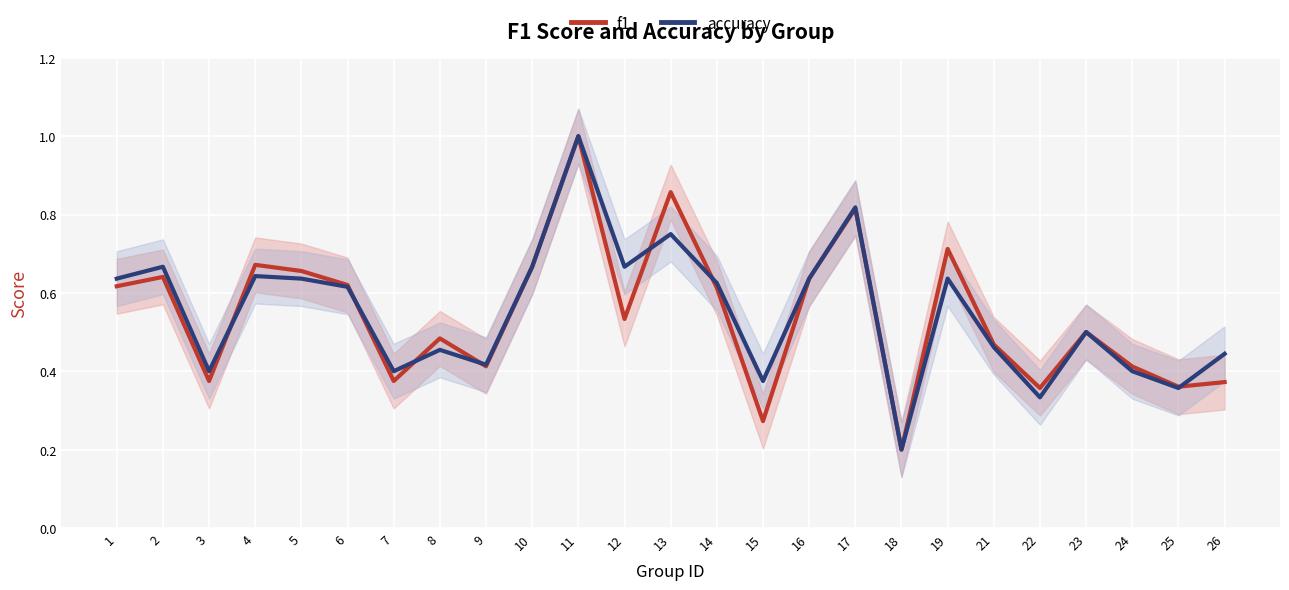

What are all the series names shown in the legend?

f1, accuracy